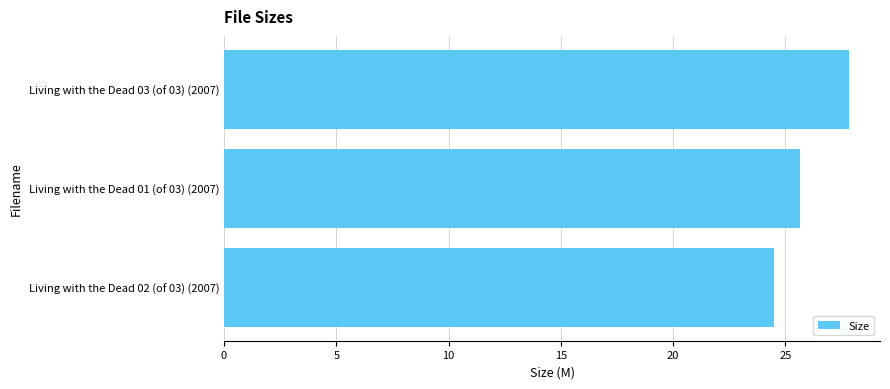

What is the sum of all values?

77.9